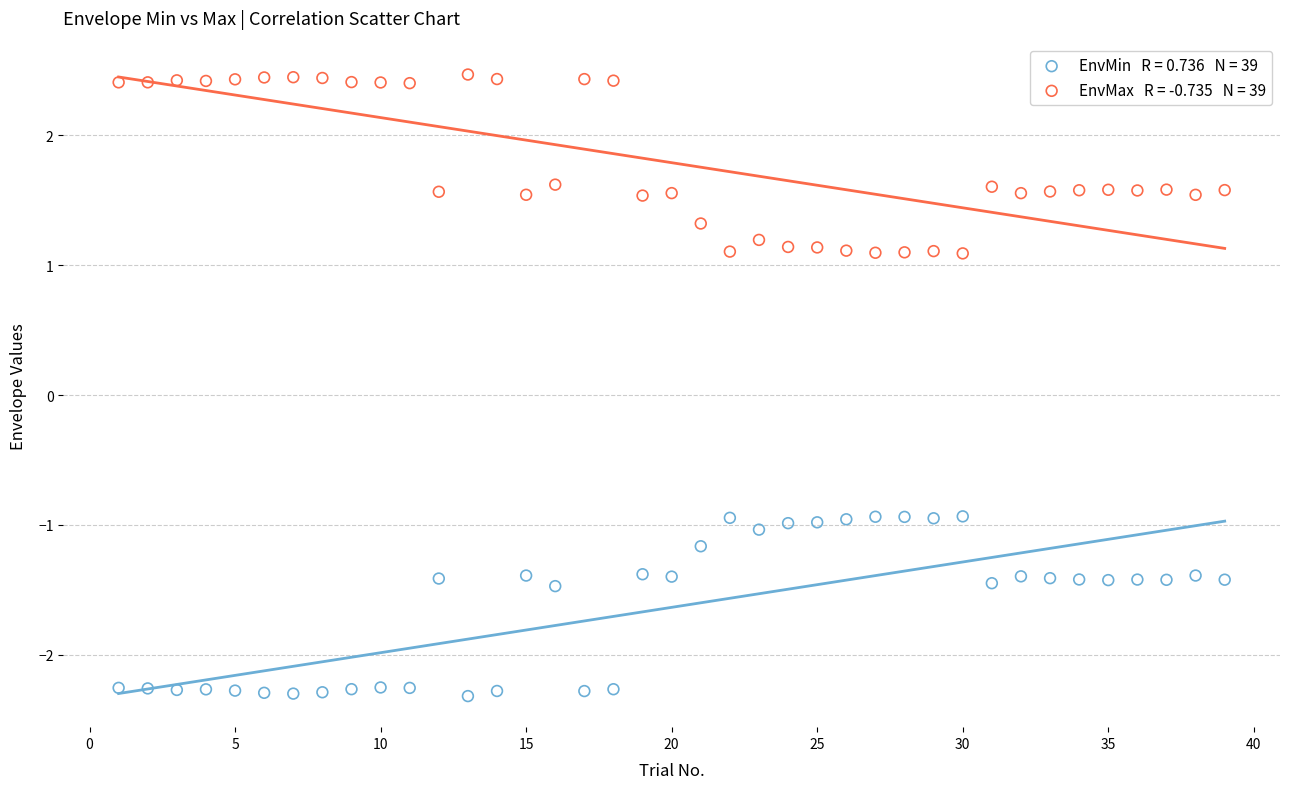

Across all data points, what is the range of X values (max minus min)?

38.0